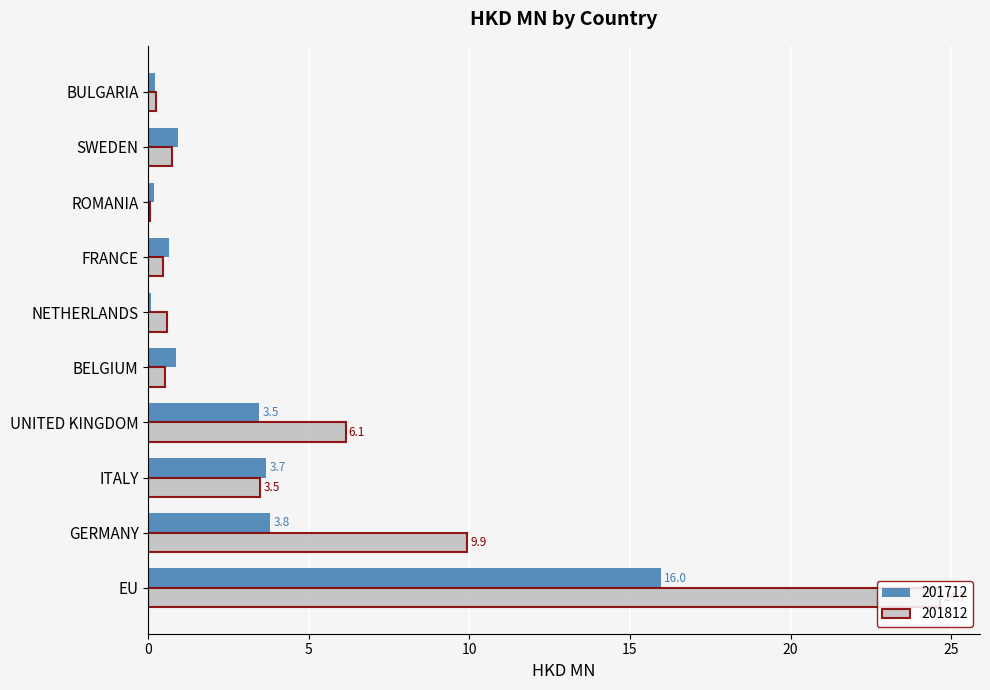

At which label is 201812 closest to 12?

GERMANY